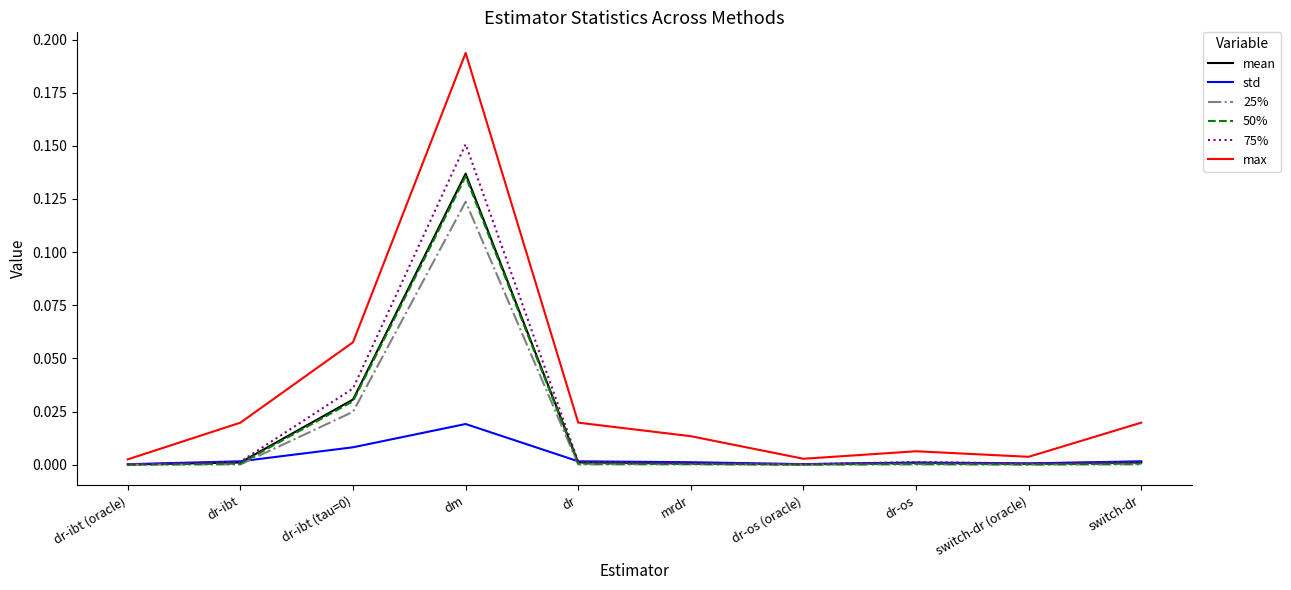

Is it true that 75% equals 0.0 at switch-dr?

True